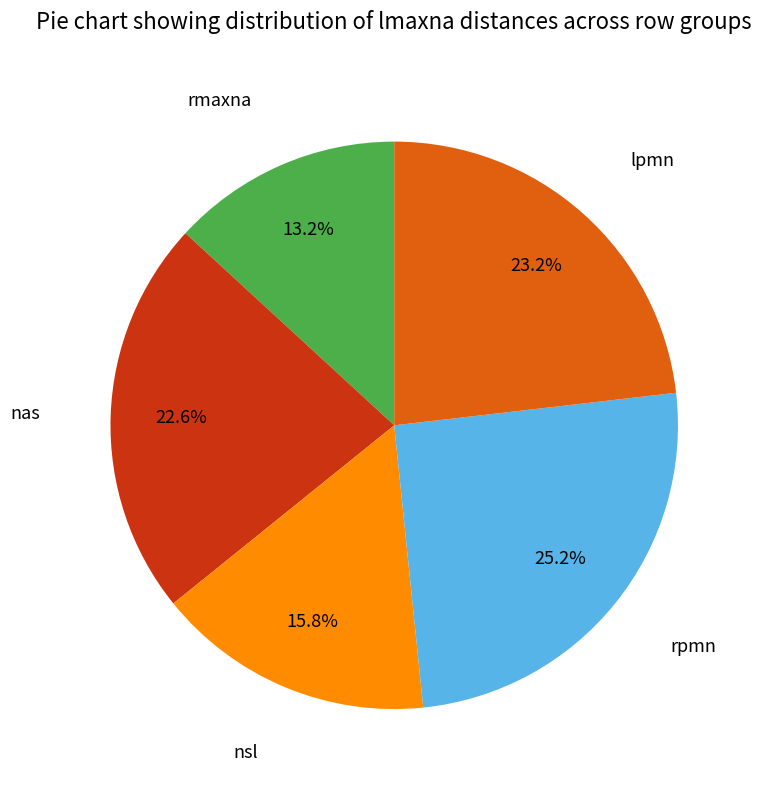

Does any single category account for the majority?

No